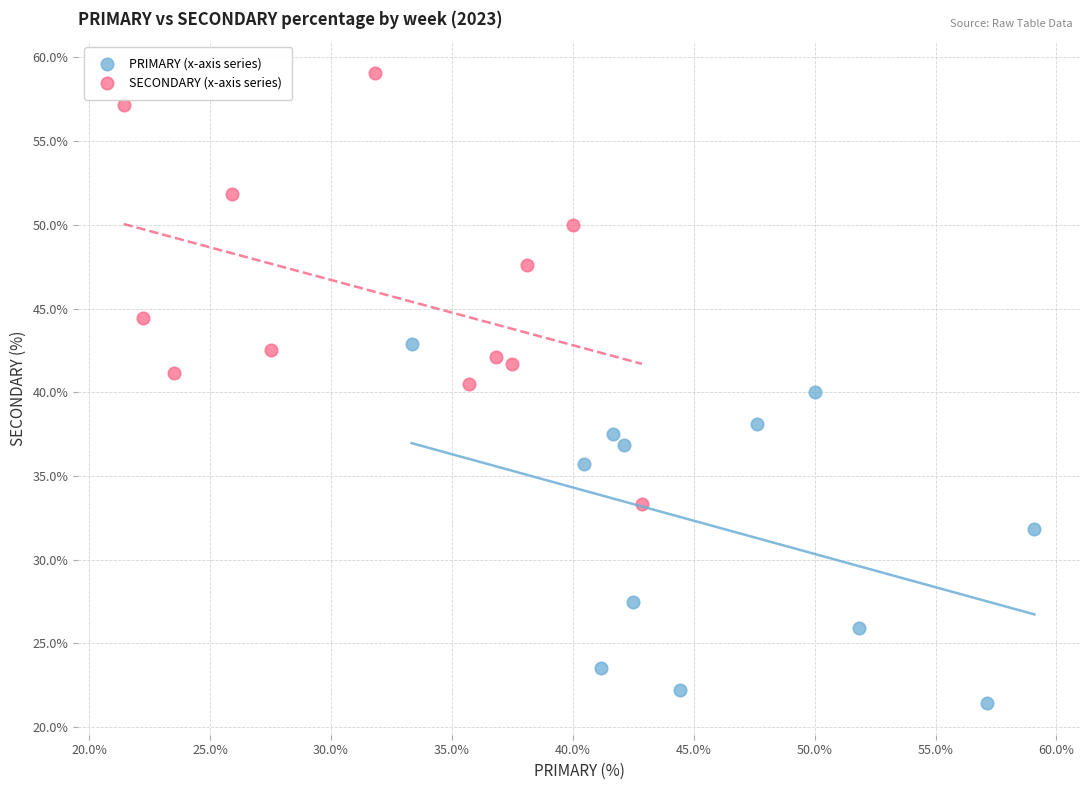

What are all the series names shown in the legend?

PRIMARY (x-axis series), SECONDARY (x-axis series)